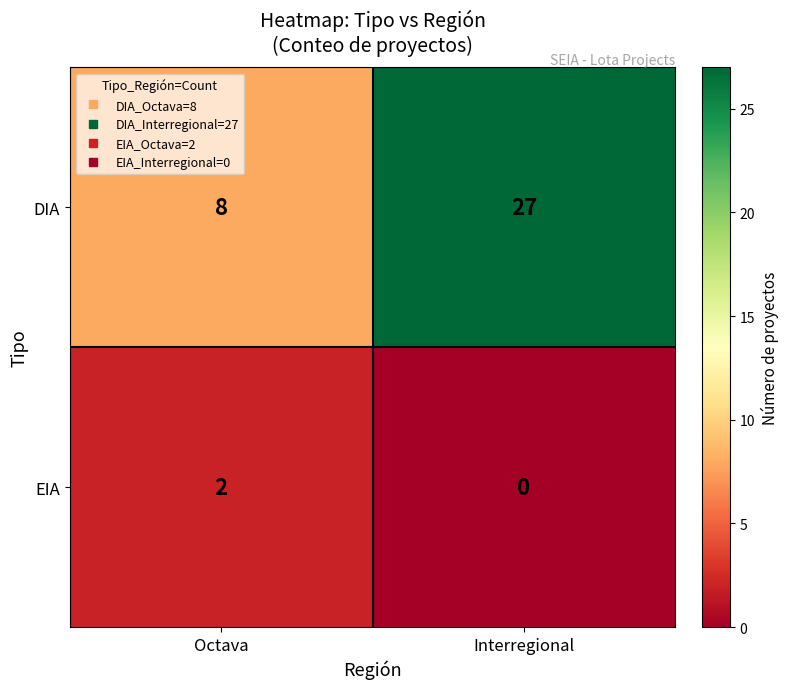

The value of DIA at Octava is 8. True or false?

True